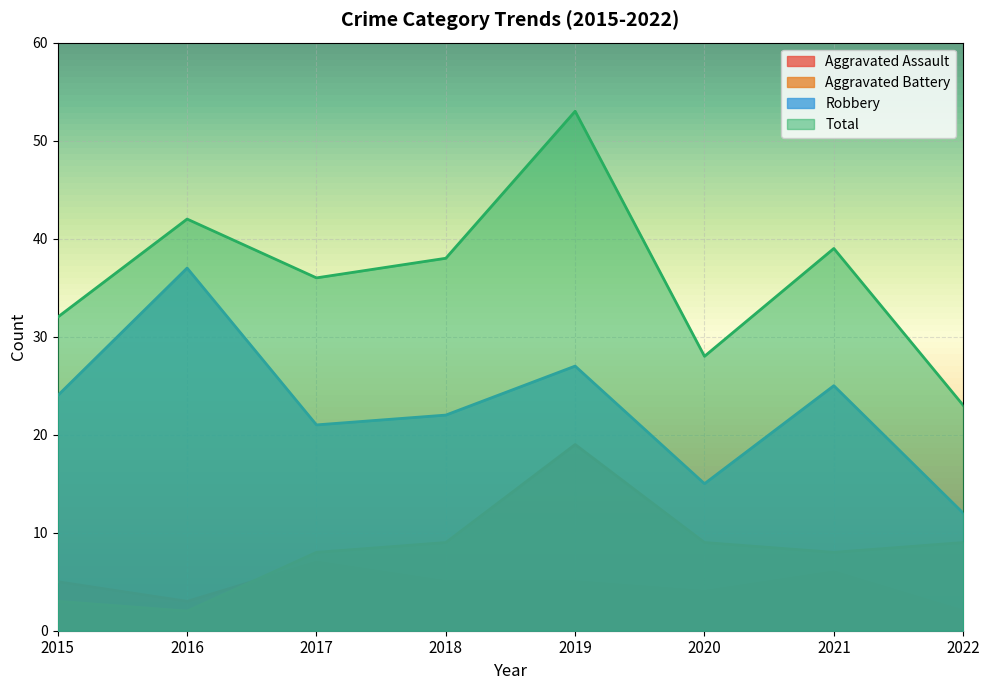

True or false: Total and Robbery cross at least once.

False